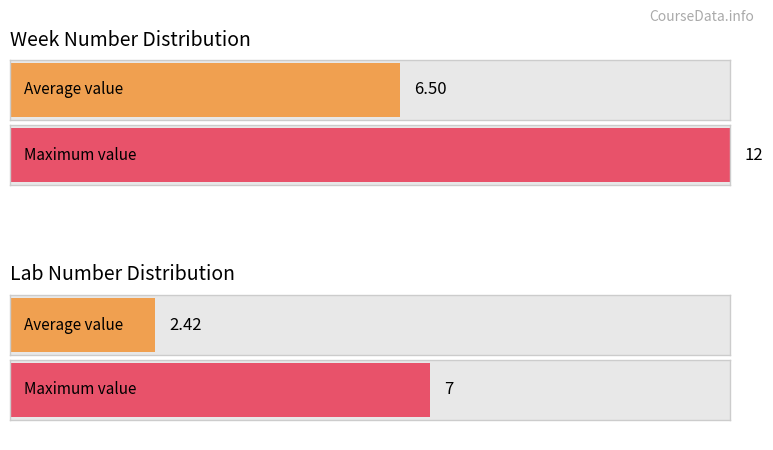

The value of Week at Week 7 is 1. True or false?

False